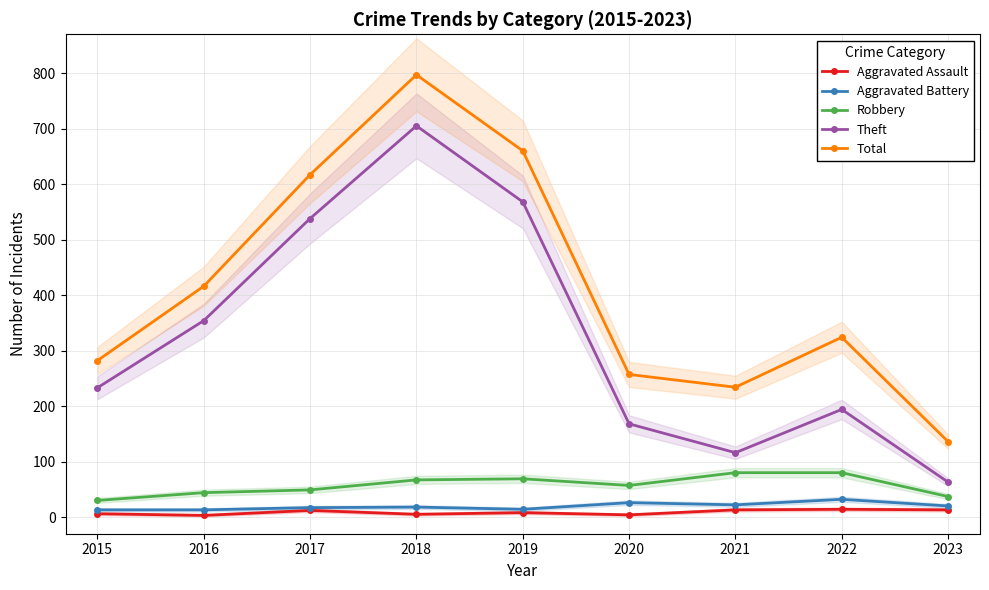

Which category has the highest value in the Aggravated Battery series?

2022